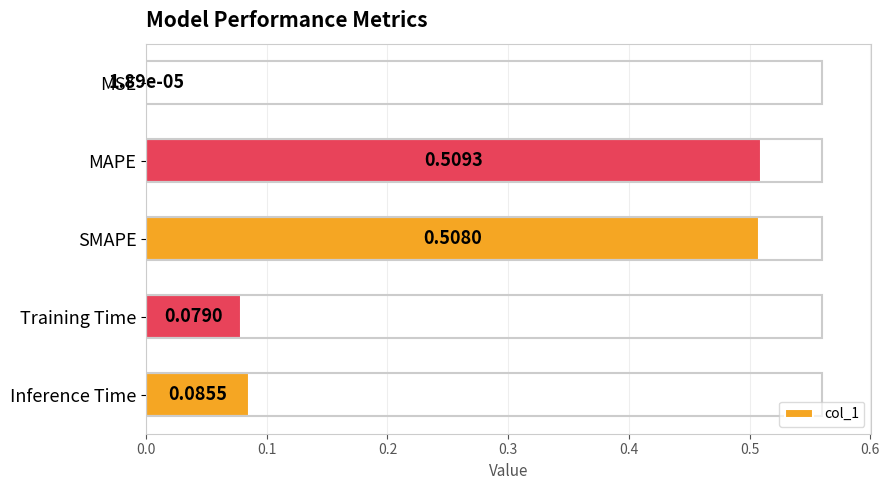

What is the sum of all values?

1.2